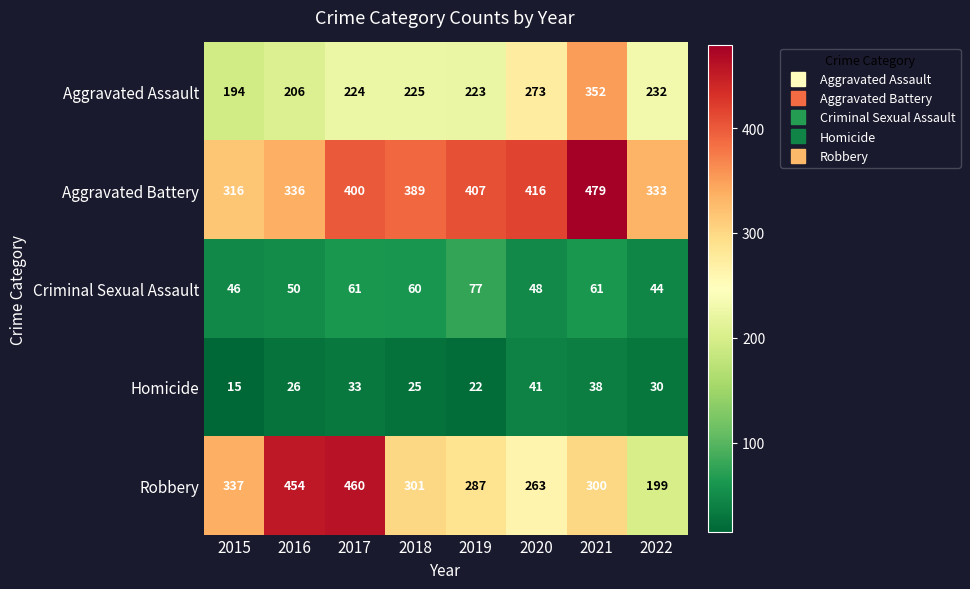

At 2019, list the series in order from smallest to largest.

Homicide, Criminal Sexual Assault, Aggravated Assault, Robbery, Aggravated Battery